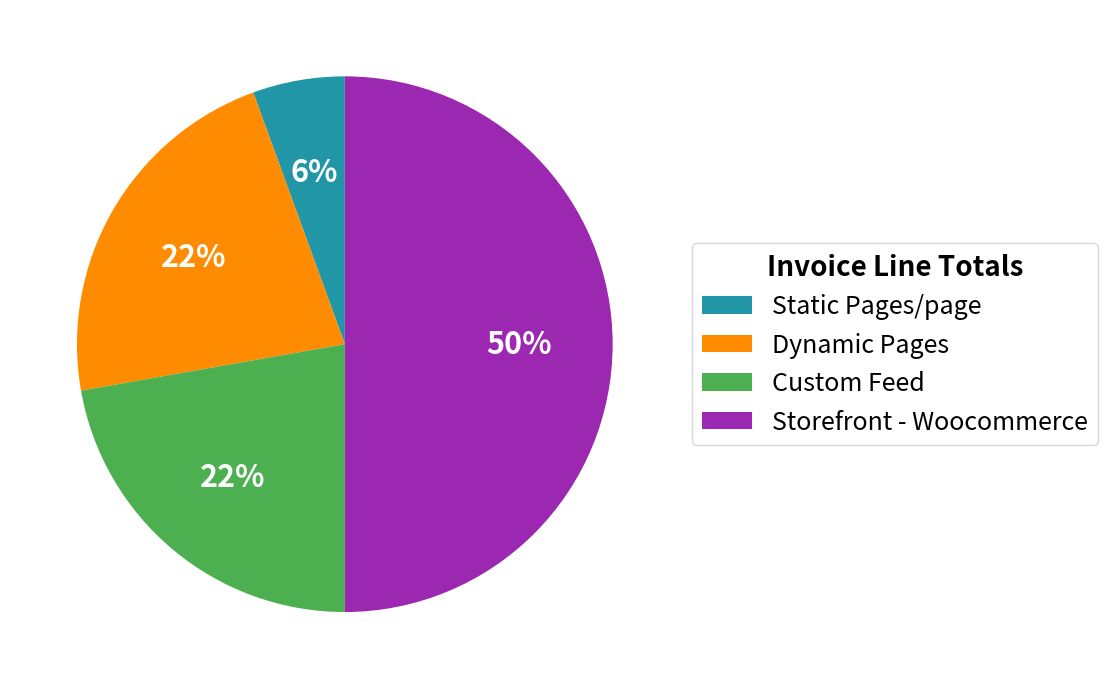

Which category has the biggest portion of the pie?

Storefront - Woocommerce